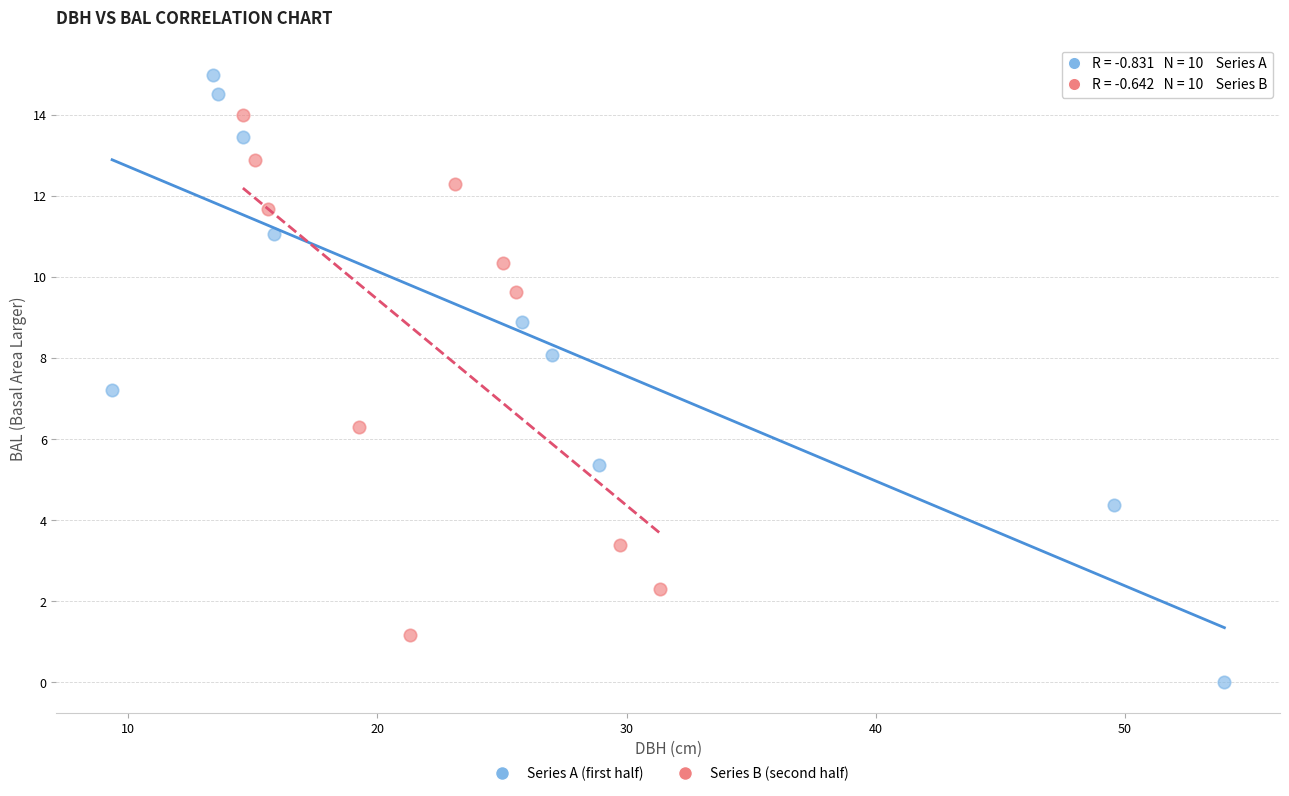

Which series reaches the maximum Y coordinate?

Series A (first half)